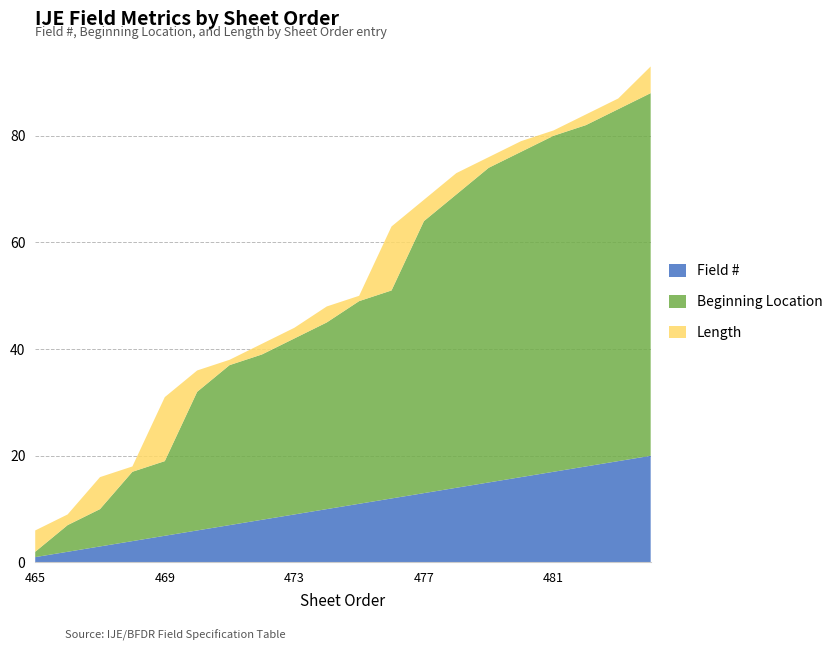

Reading left to right, transcribe all the data shown in this chart.

Field #: 1	2	3	4	5	6	7	8	9	10	11	12	13	14	15	16	17	18	19	20
Beginning Location: 1	5	7	13	14	26	30	31	33	35	38	39	51	55	59	61	63	64	66	68
Length: 4	2	6	1	12	4	1	2	2	3	1	12	4	4	2	2	1	2	2	5